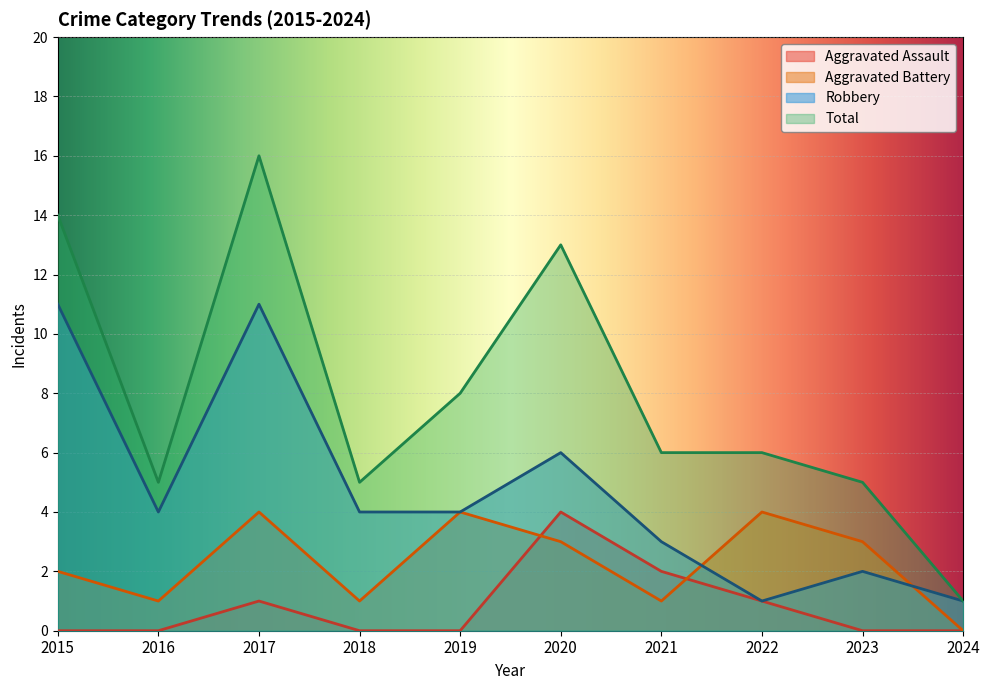

What is the difference between the Robbery values at 2023 and 2016?

2